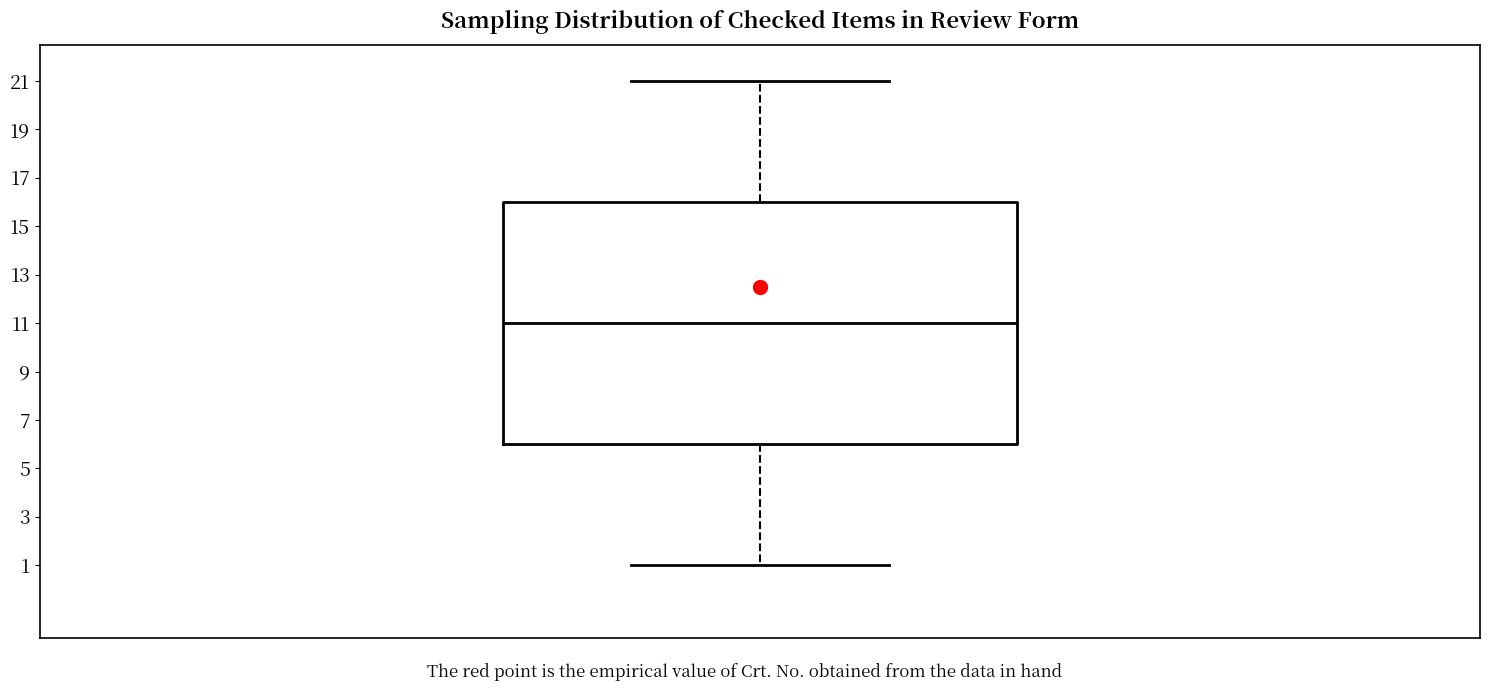

Read this box plot against the y-axis: the position of the median line, the range covered by the box, and the ends of both whiskers. The values are not printed on the chart, so give them approximately, as read against the axis.

median 11, box 6 to 16, whiskers 1 to 21